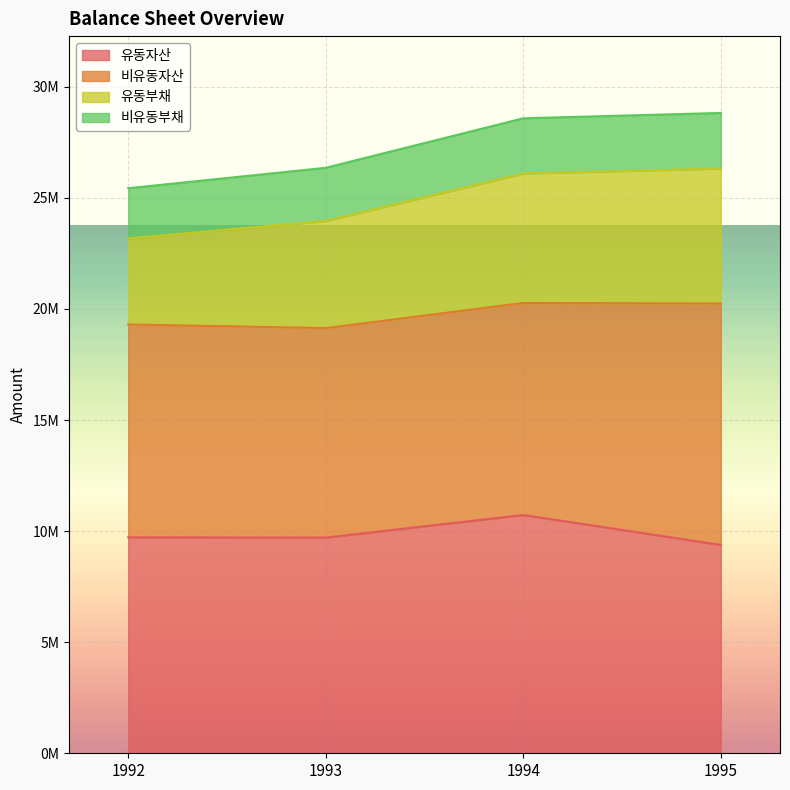

What are all the series names shown in the legend?

유동자산, 비유동자산, 유동부채, 비유동부채